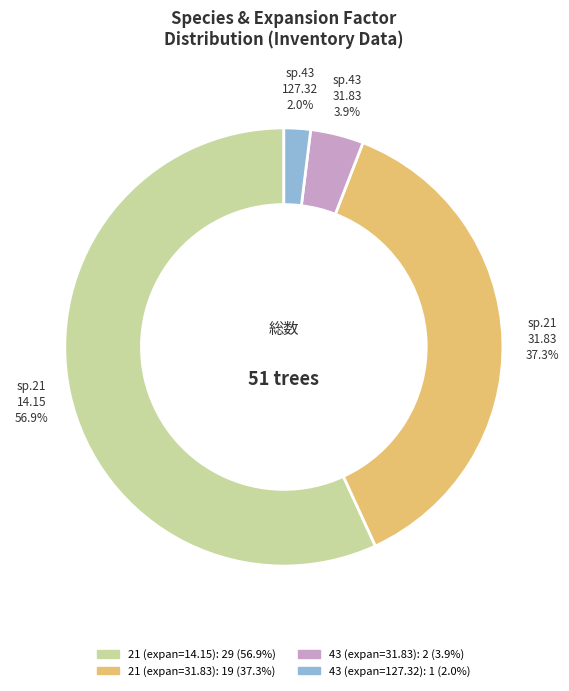

Is there a majority slice in this chart?

Yes